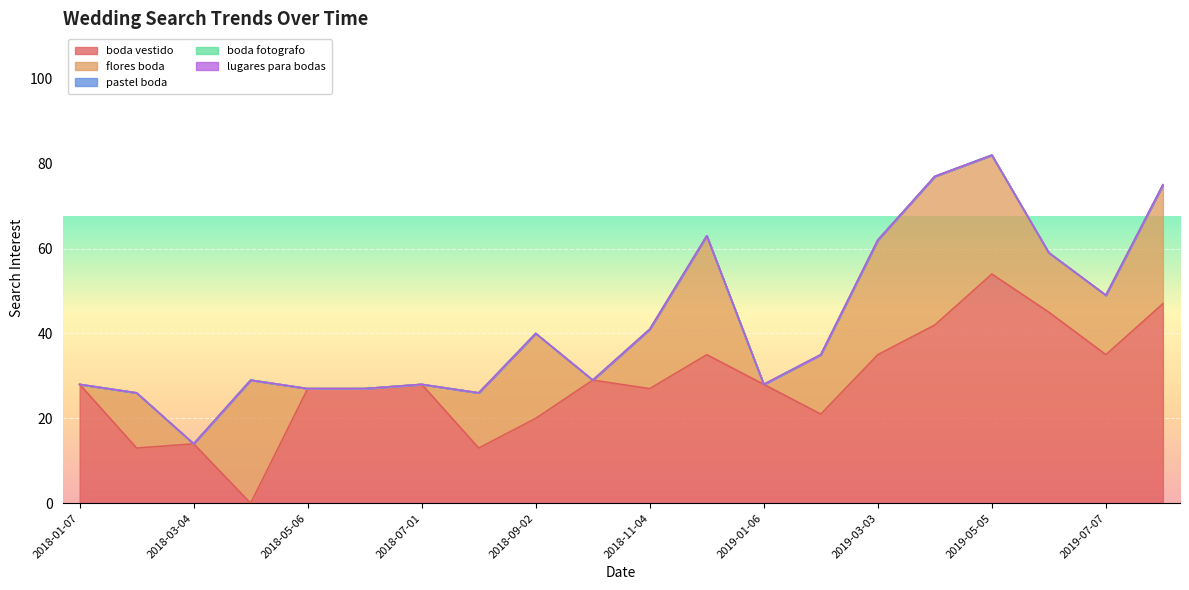

What position from the right is 2019-02-03?

7